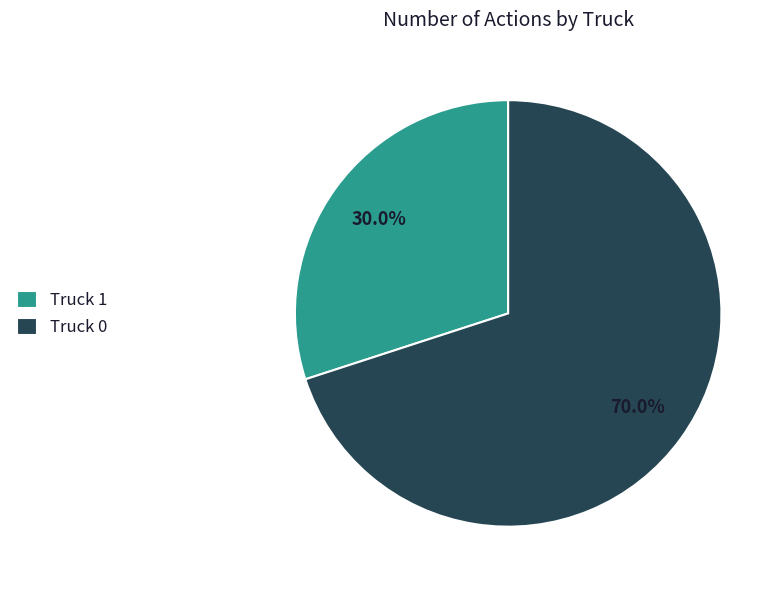

Which category has the biggest portion of the pie?

Truck 0